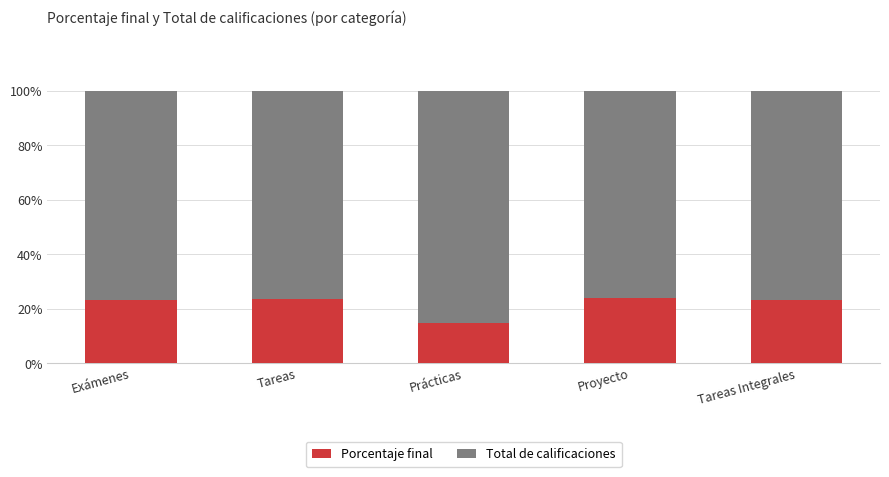

True or false: Porcentaje final has a value of 24.0 at Proyecto.

True